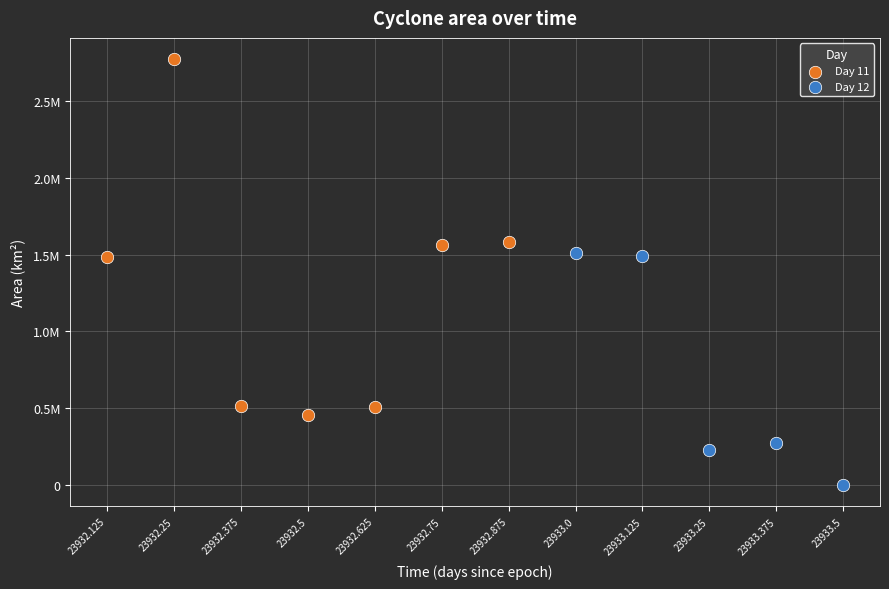

Which series contains the lowest Y value?

Day 12